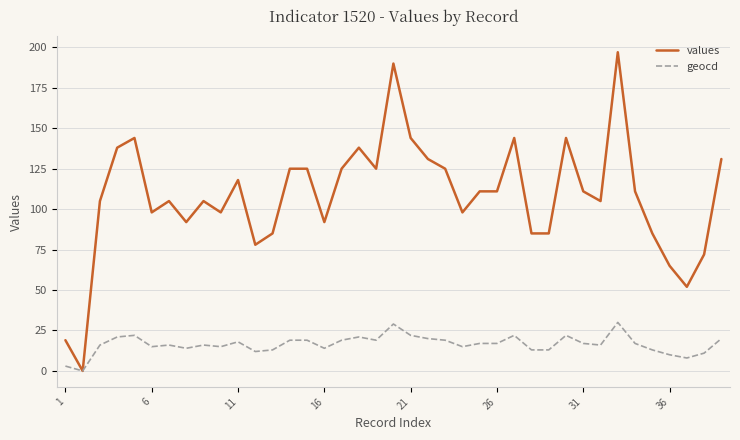

Reading left to right, extract all data points from this chart.

values: 19	0	105	138	144	98	105	92	105	98	118	78	85	125	125	92	125	138	125	190	144	131	125	98	111	111	144	85	85	144	111	105	197	111	85	65	52	72	131
geocd: 3	0	16	21	22	15	16	14	16	15	18	12	13	19	19	14	19	21	19	29	22	20	19	15	17	17	22	13	13	22	17	16	30	17	13	10	8	11	20